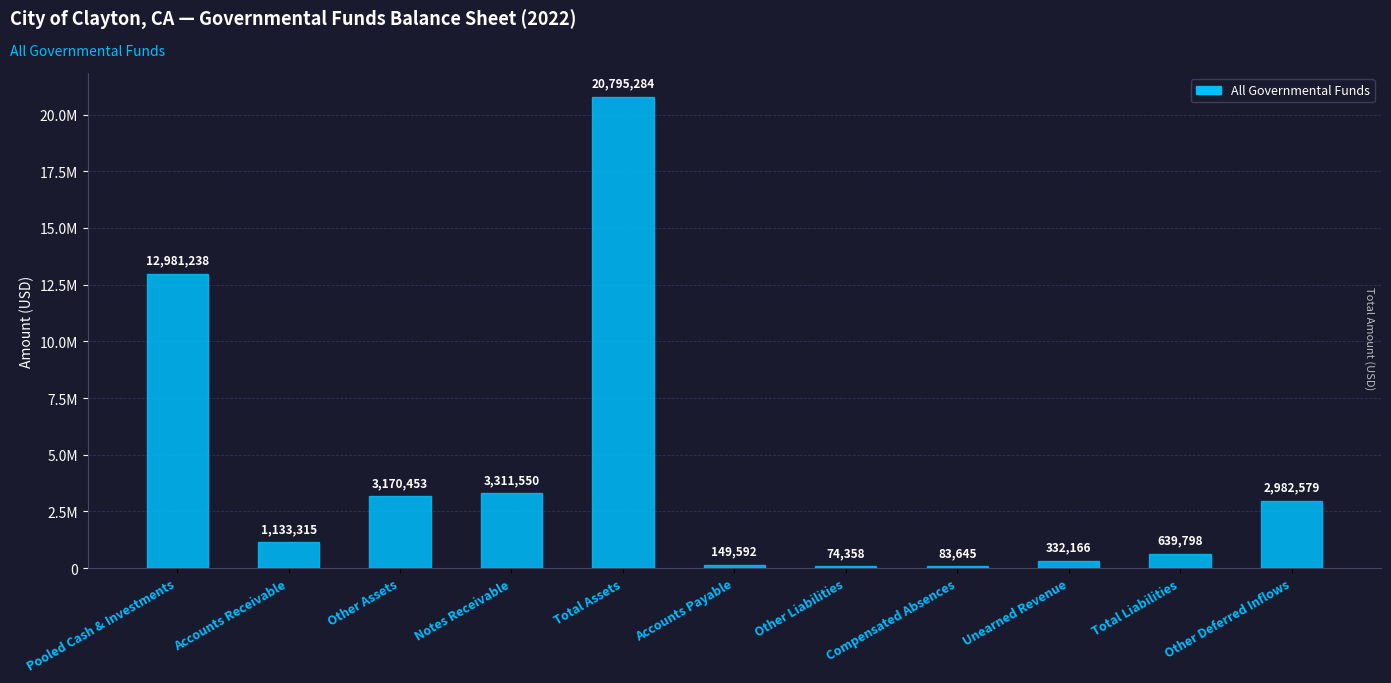

Rank the categories by value from highest to lowest.

Total Assets, Pooled Cash & Investments, Notes Receivable, Other Assets, Other Deferred Inflows, Accounts Receivable, Total Liabilities, Unearned Revenue, Accounts Payable, Compensated Absences, Other Liabilities